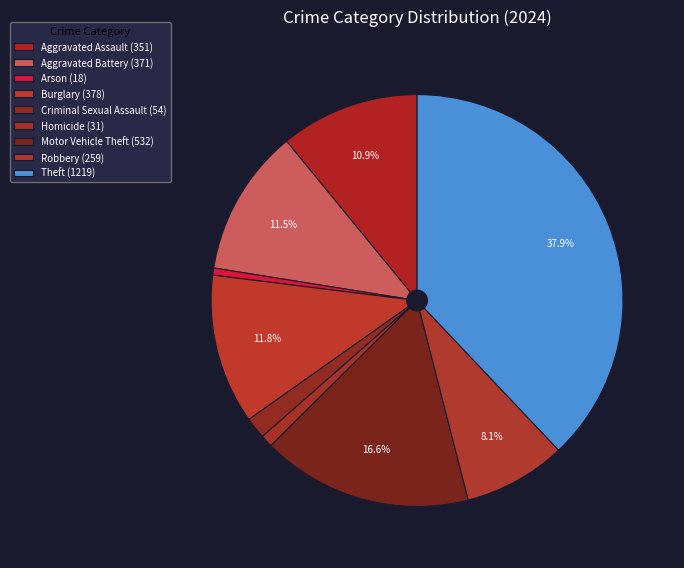

To the nearest percent, what is the combined percentage of Theft and Homicide?

39%